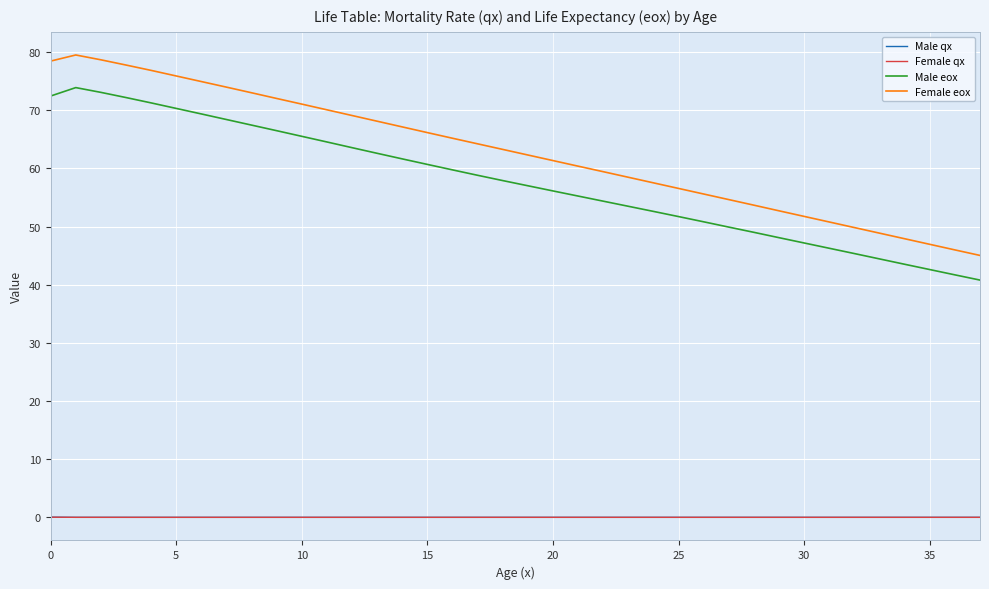

At how many categories does at least one series exceed 36?

38